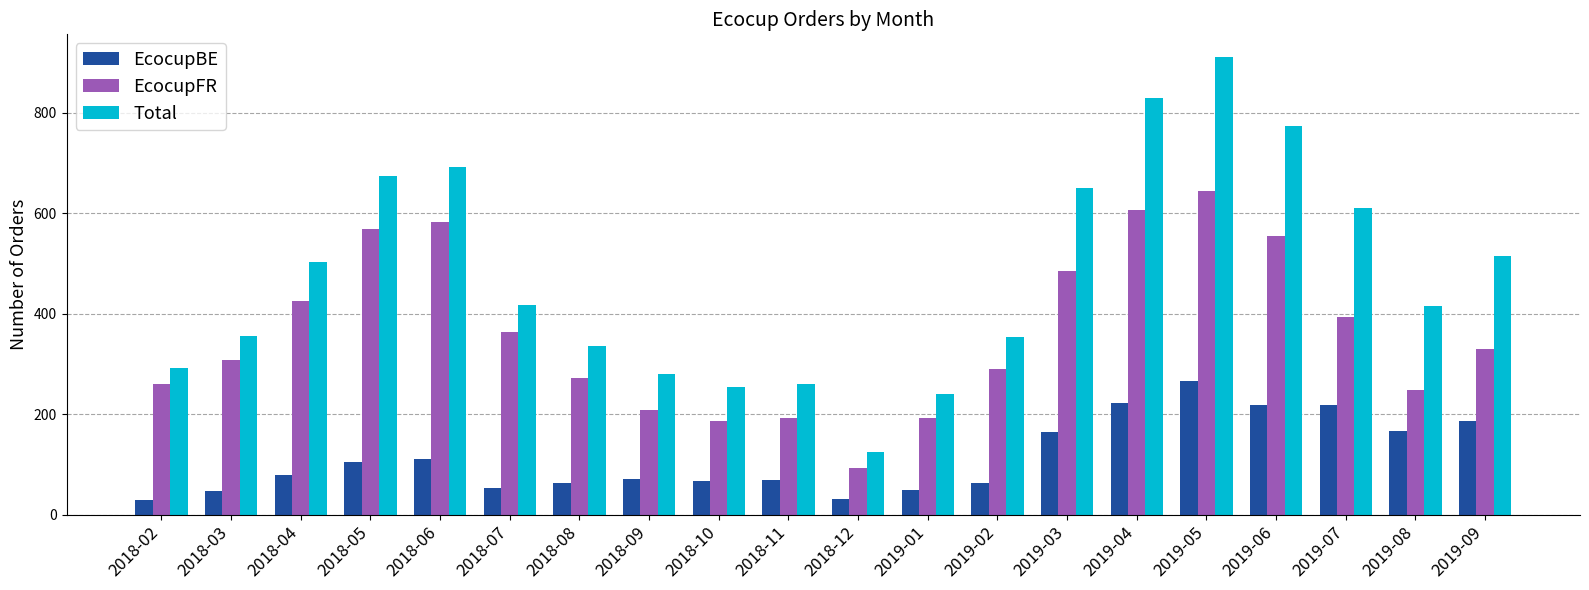

Which series has the largest total across all categories?

Total